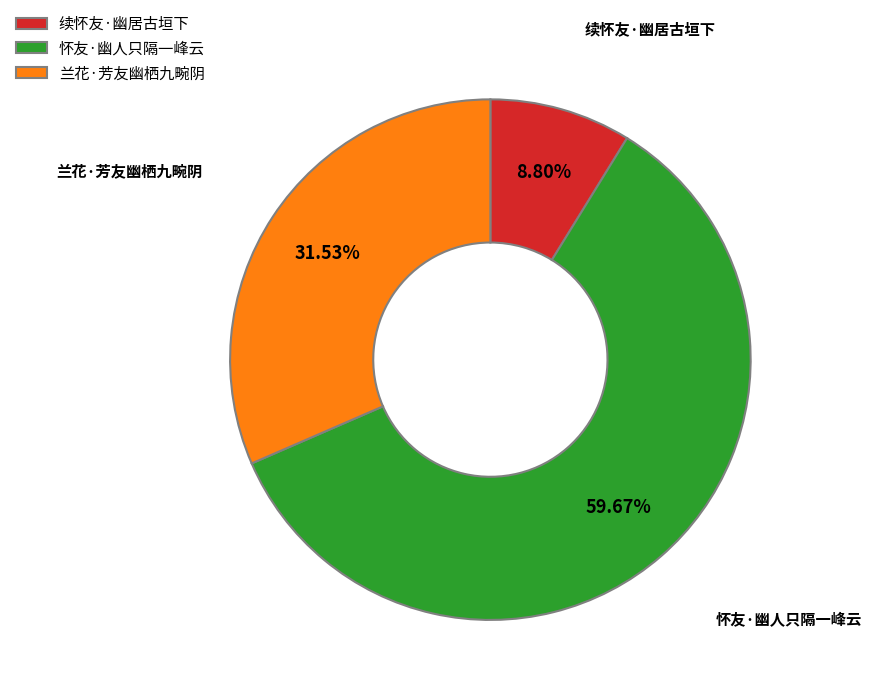

The 怀友·幽人只隔一峰云 slice represents 60% of the pie. True or false?

True